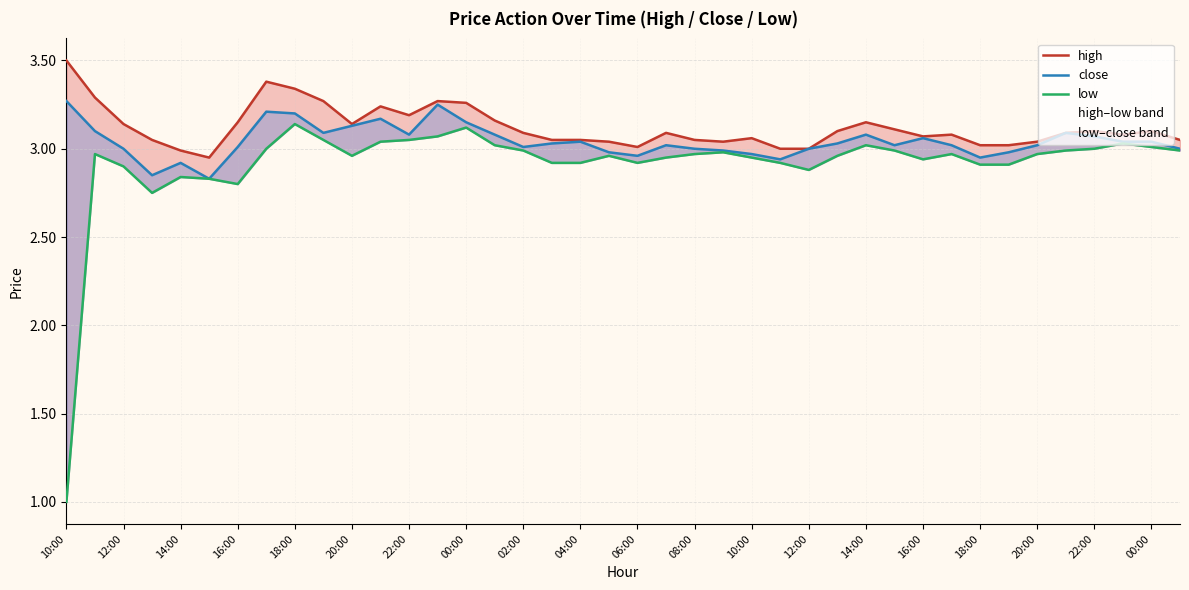

Which label corresponds to the smallest value in the chart?

10:00